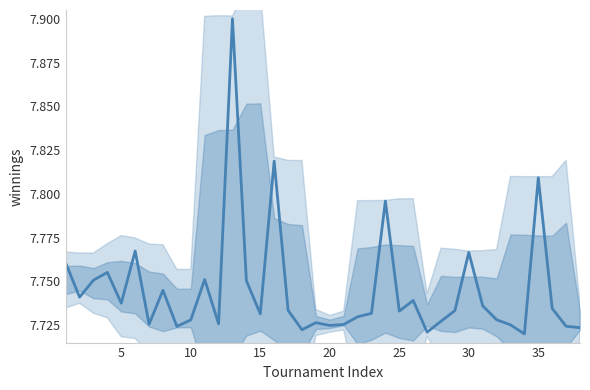

What is the difference between the second highest and minimum values?

0.1